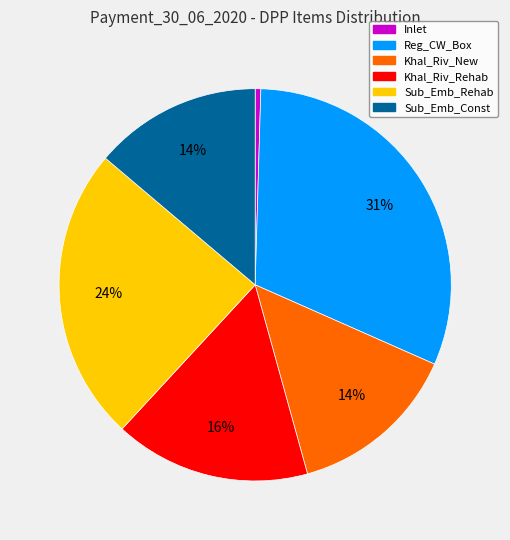

Is it true that Reg_CW_Box is 31% of the pie?

True